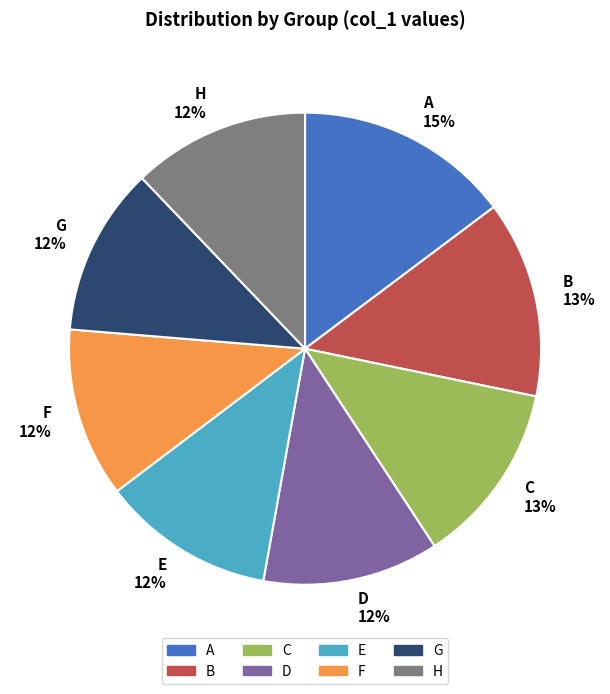

Does E represent more than half of the total?

No